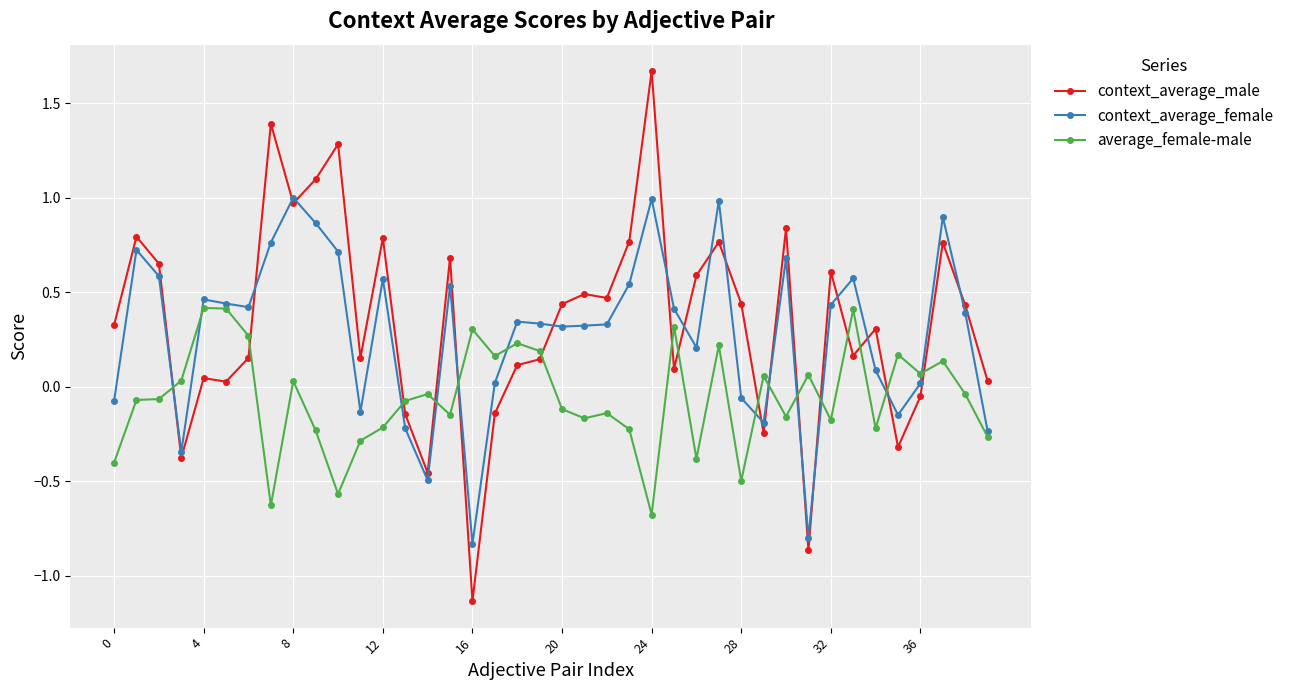

Rank the series by their maximum value, from highest to lowest.

context_average_male, context_average_female, average_female-male